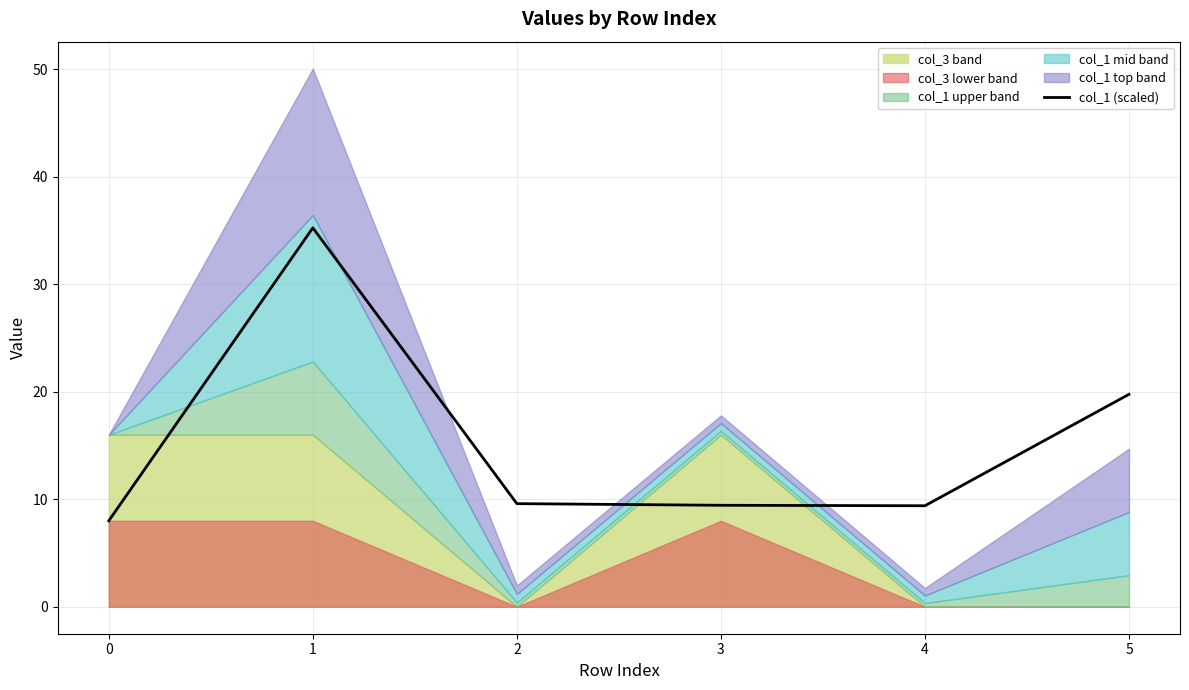

What is the highest value of the col_1 (scaled) series?

35.2